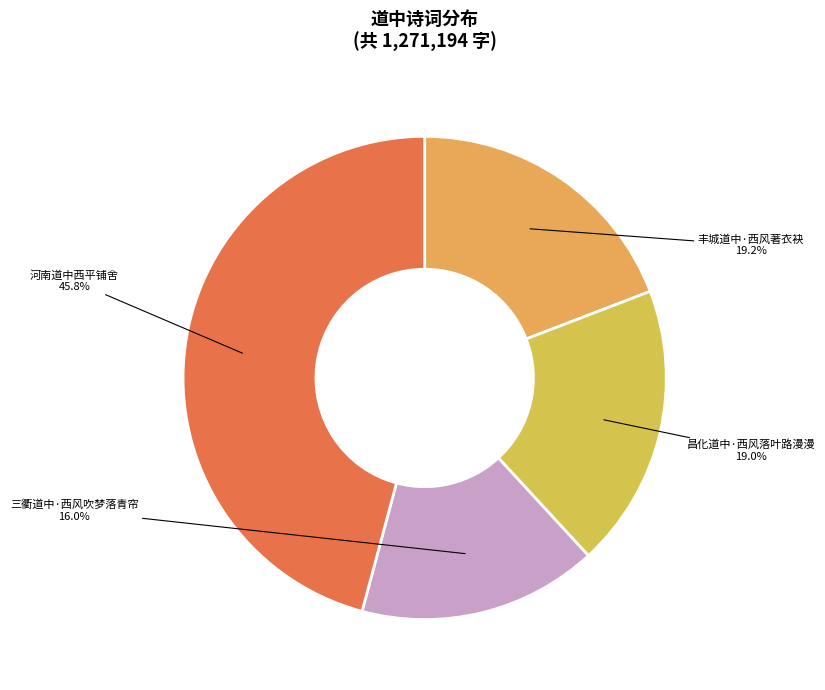

How many slices are in this pie chart?

4